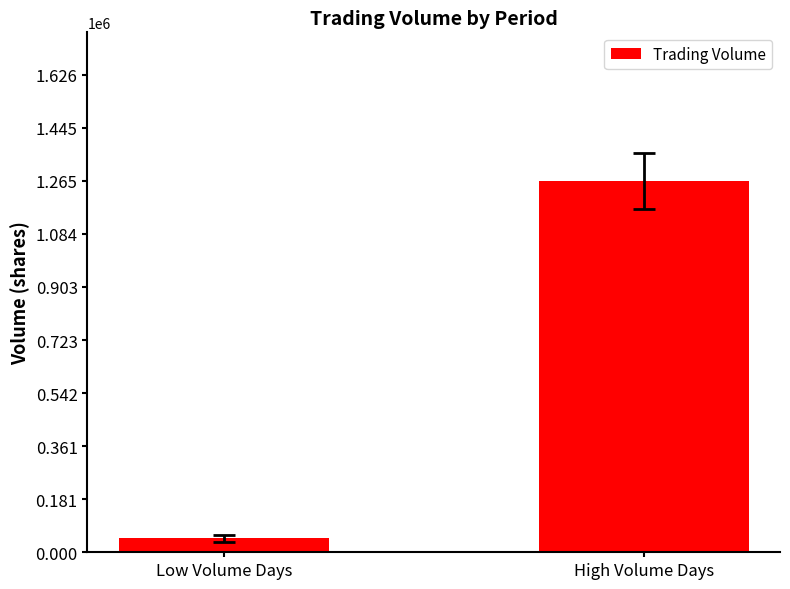

What is the change in value from Low Volume Days to High Volume Days?

+1216670